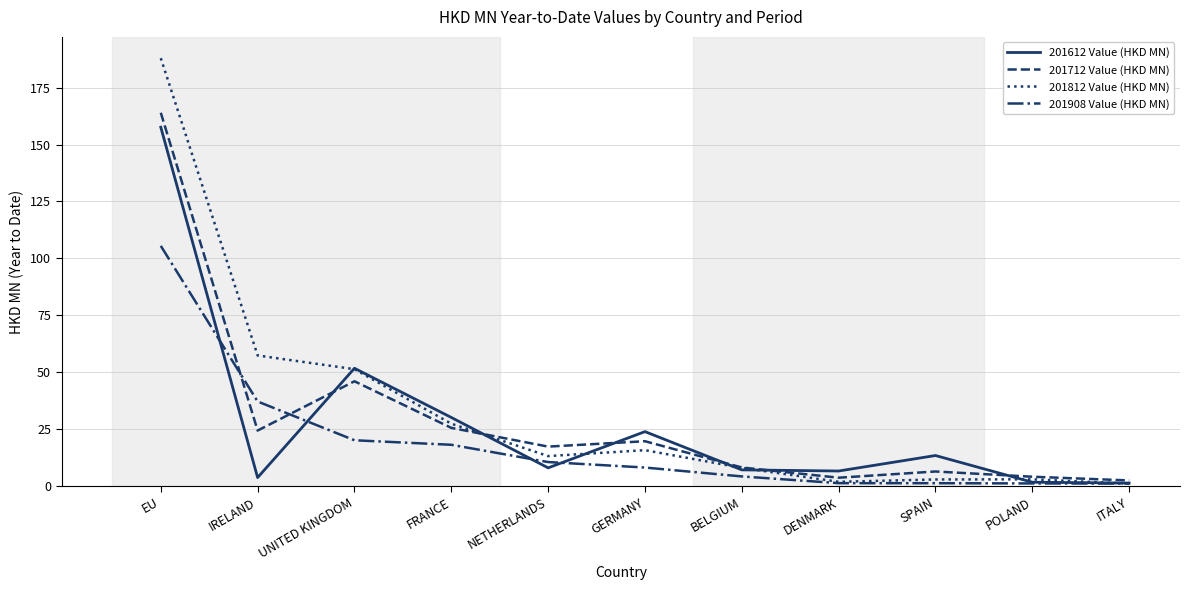

What position from the right is NETHERLANDS?

7